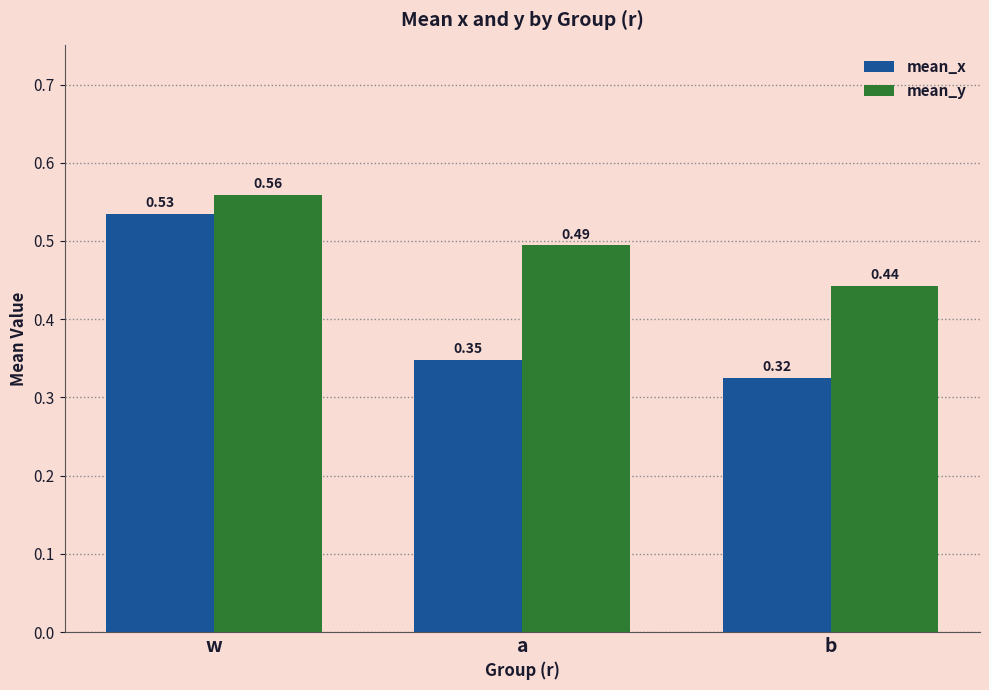

Between a and b, which series saw the biggest shift?

mean_y